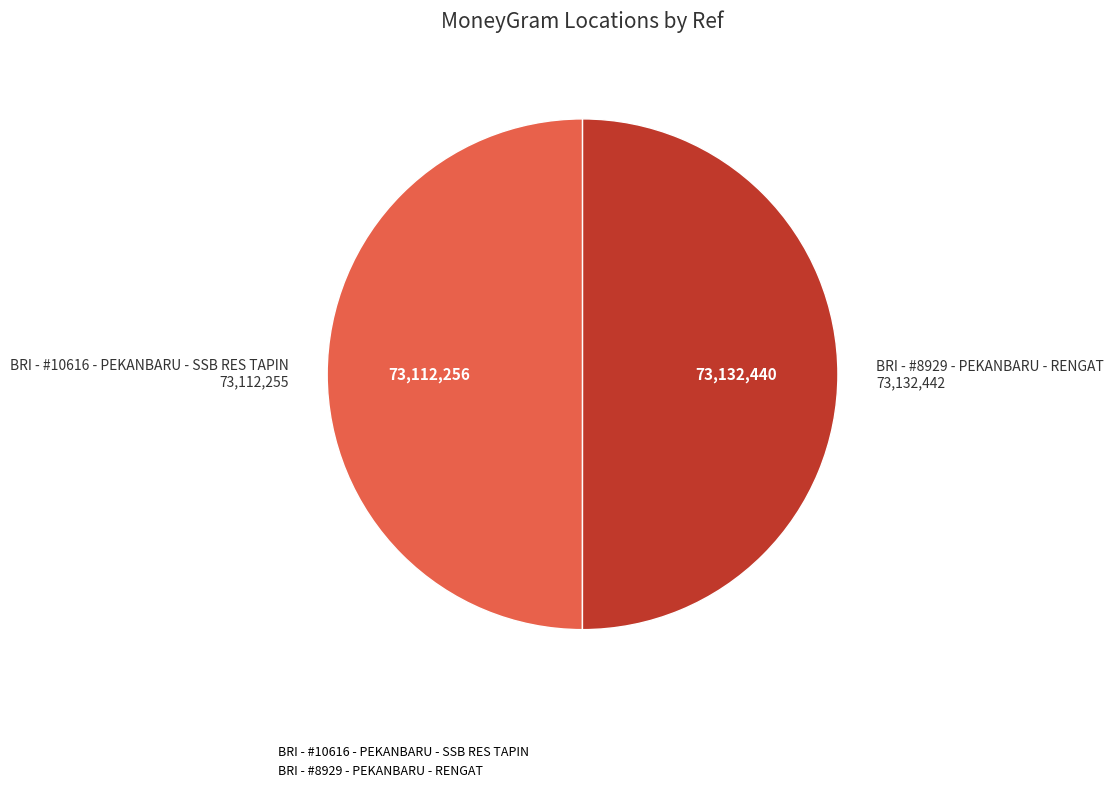

Combined, do BRI - #10616 - PEKANBARU - SSB RES TAPIN and BRI - #8929 - PEKANBARU - RENGAT account for over 50%?

Yes